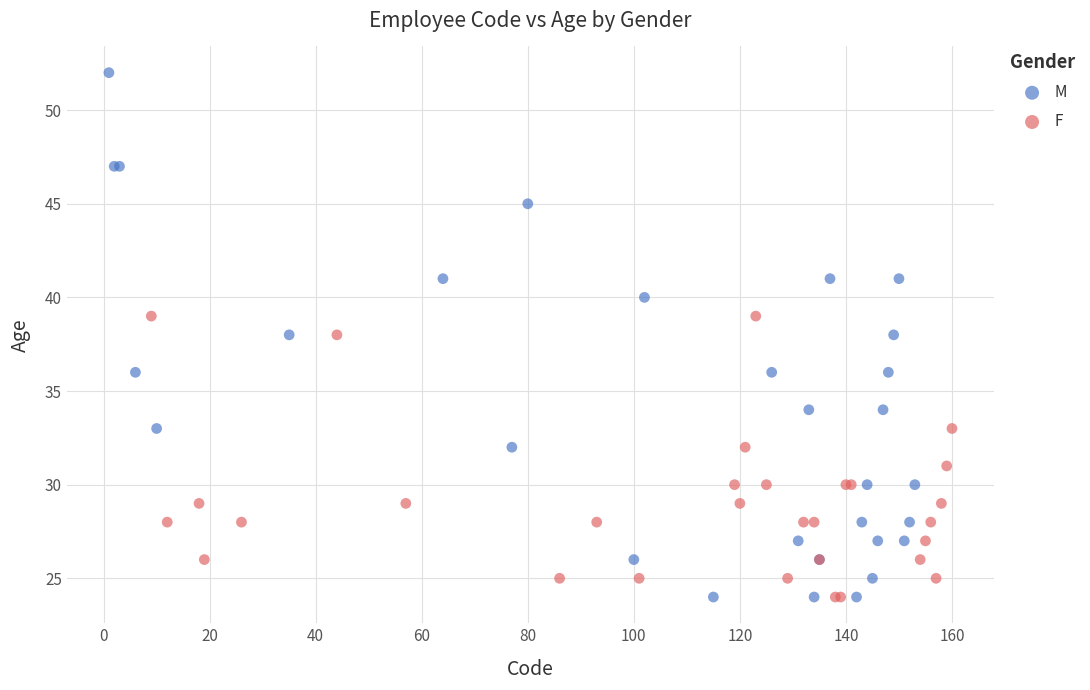

Which series reaches the maximum Y coordinate?

M